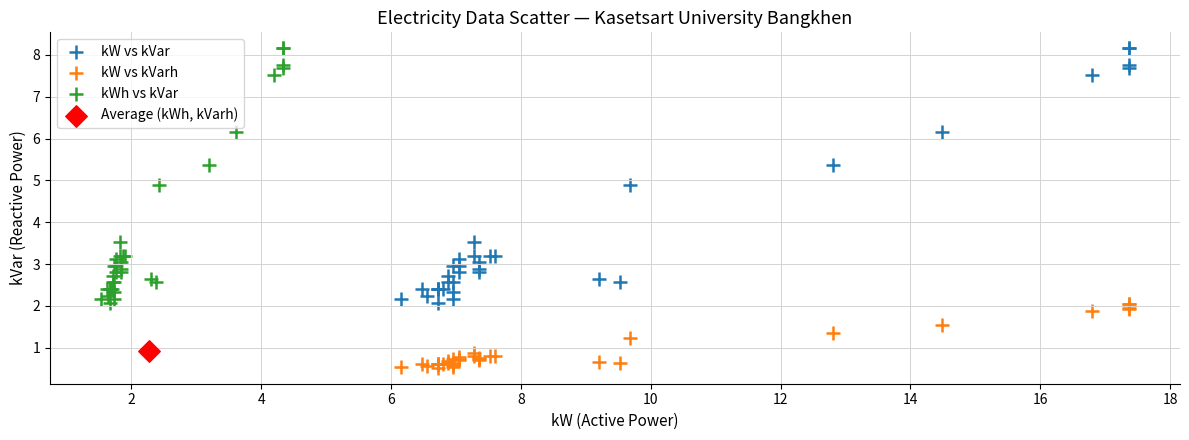

Which series contains the lowest Y value?

kW vs kVarh